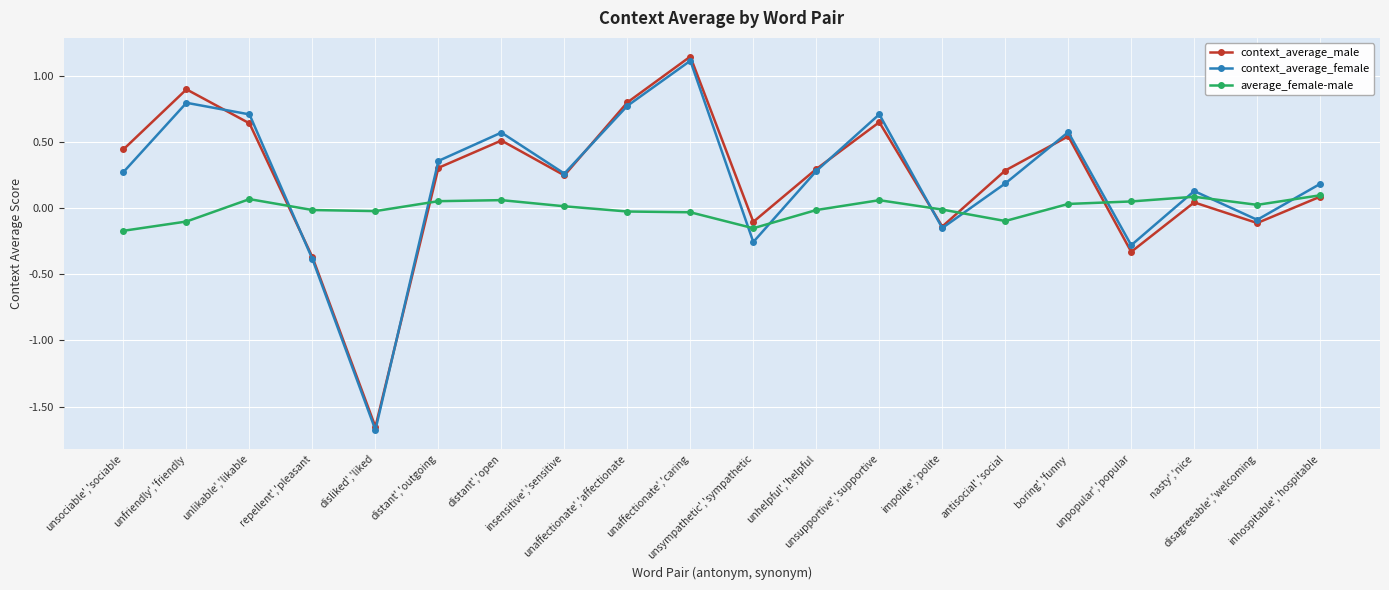

The context_average_female series shows 0.2 at inhospitable','hospitable. True or false?

True